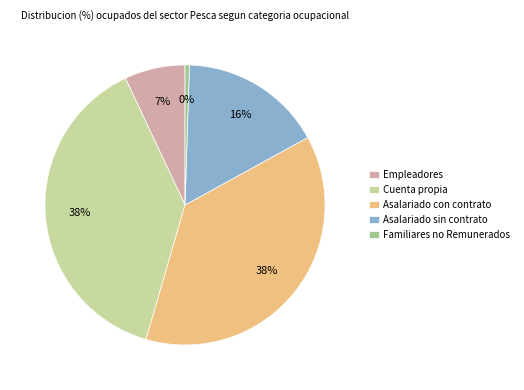

Which has a higher value, Asalariado con contrato or Asalariado sin contrato?

Asalariado con contrato